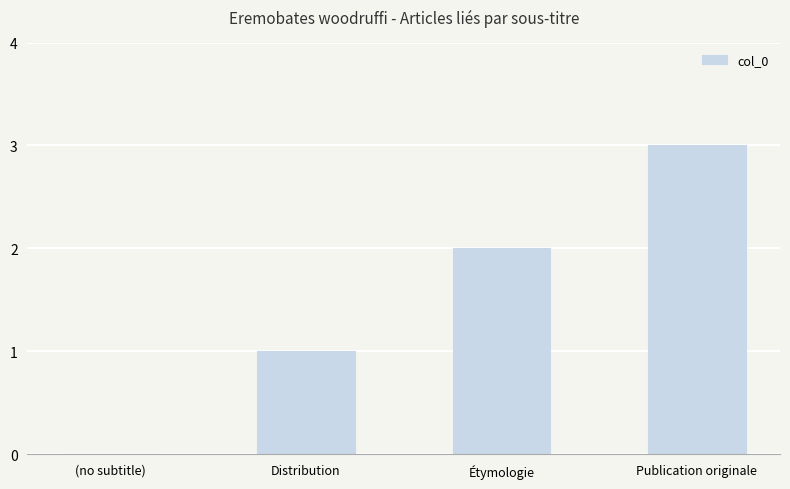

What is the greatest value displayed?

3